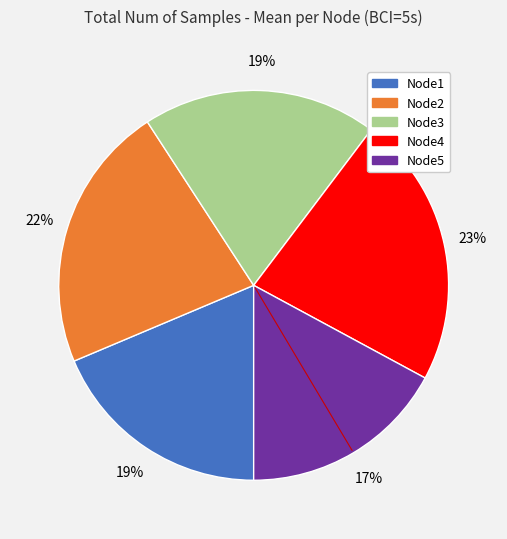

To the nearest percent, what percentage of the pie is Node5?

17%